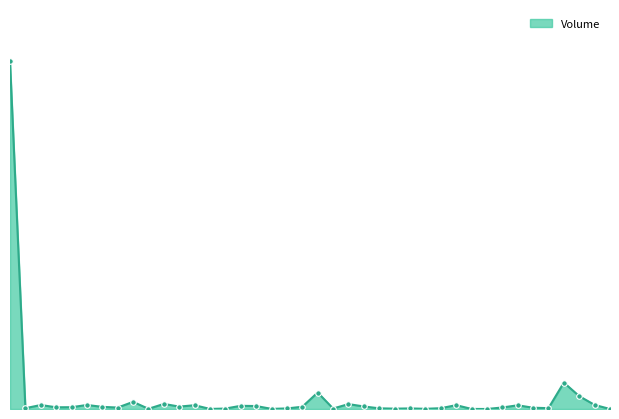

At which category does the data reach its first local peak?

ABBANK